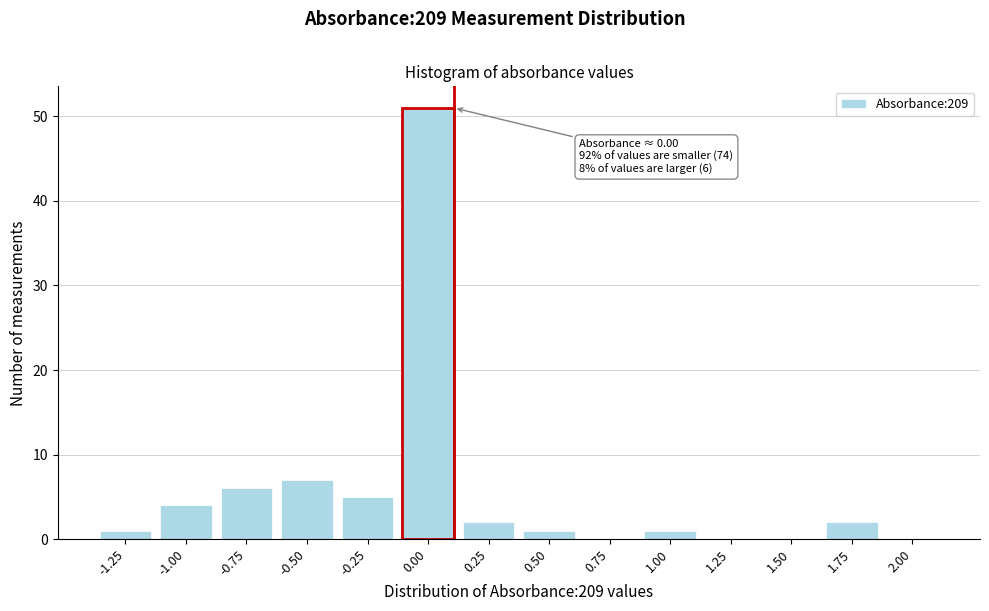

Reading left to right, list all the values displayed in this chart.

-1.25=1	-1.00=4	-0.75=6	-0.50=7	-0.25=5	0.00=51	0.25=2	0.50=1	0.75=0	1.00=1	1.25=0	1.50=0	1.75=2	2.00=0